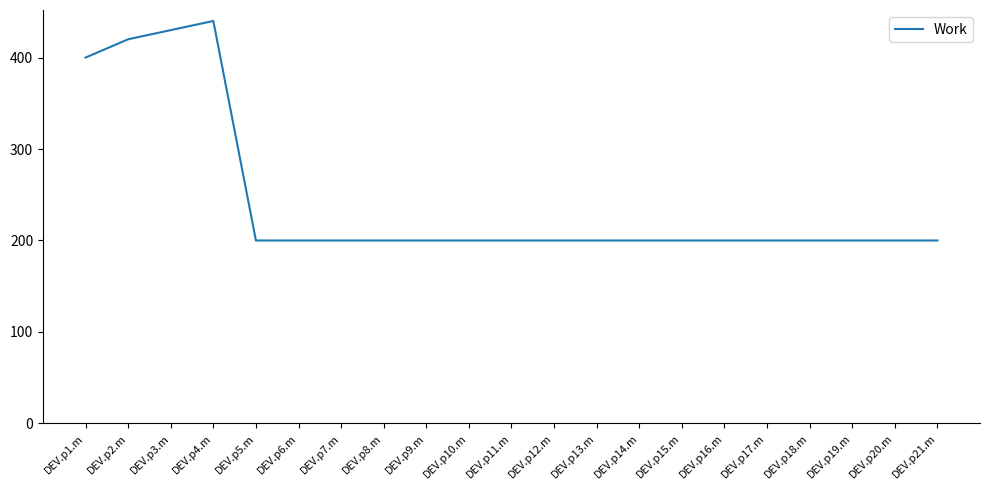

At which label is the value closest to 320?

DEV.p1.m